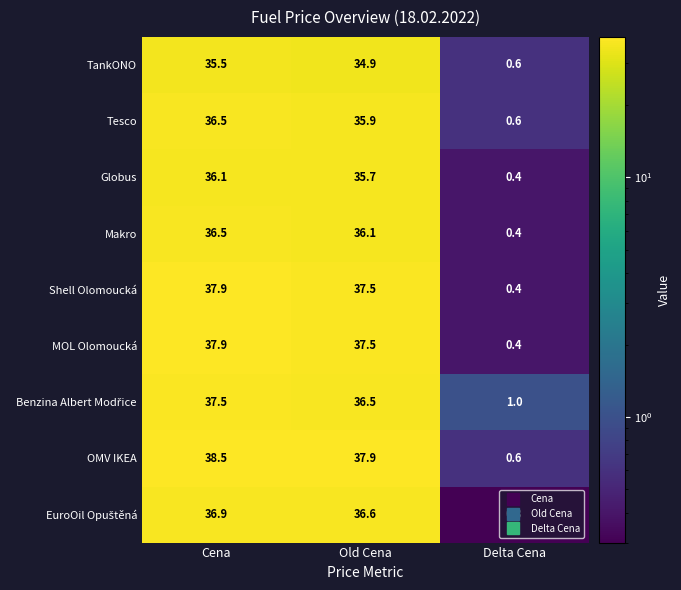

Which category has the highest value in the MOL Olomoucká series?

Cena